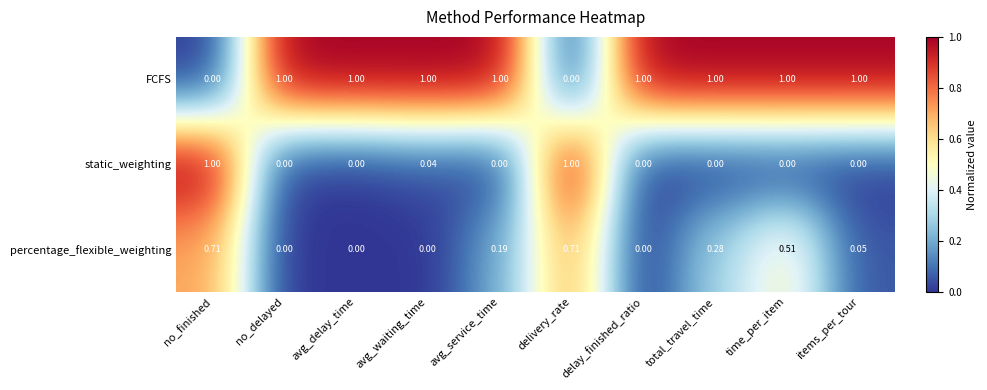

Which series has the largest total across all categories?

FCFS